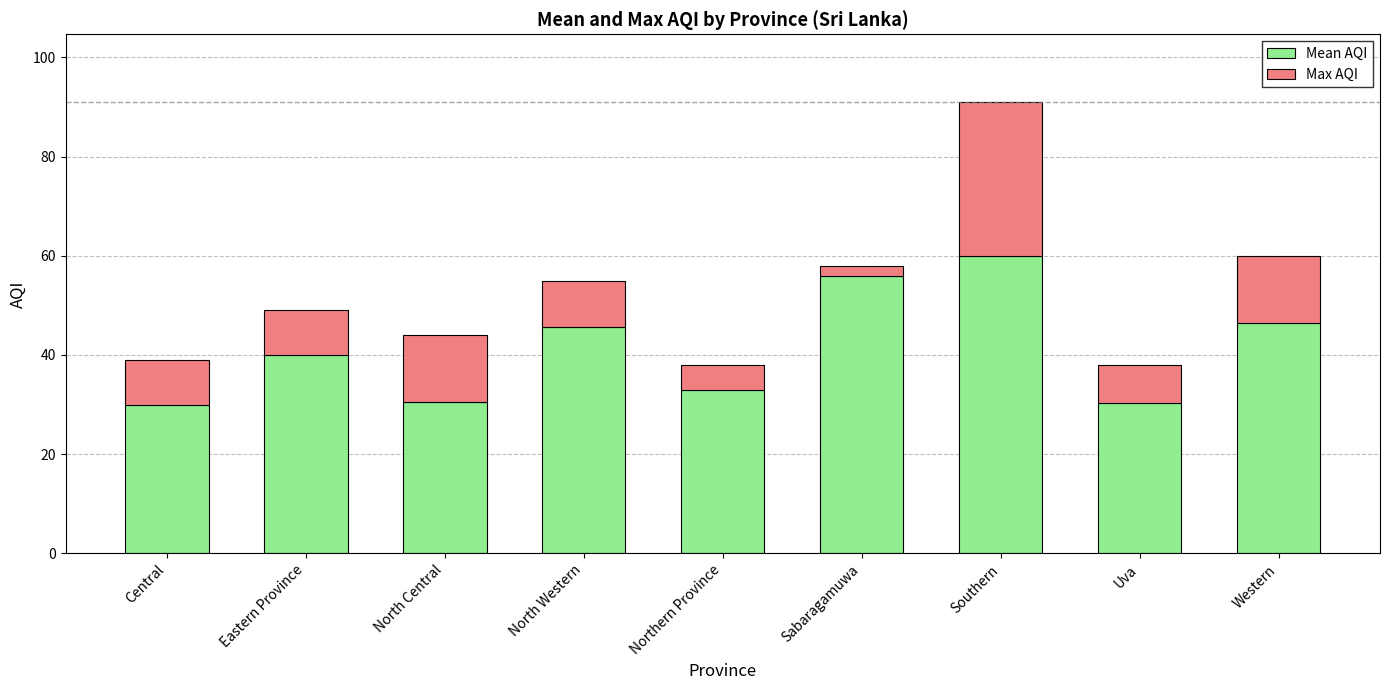

At which label does Mean AQI reach its peak?

Southern